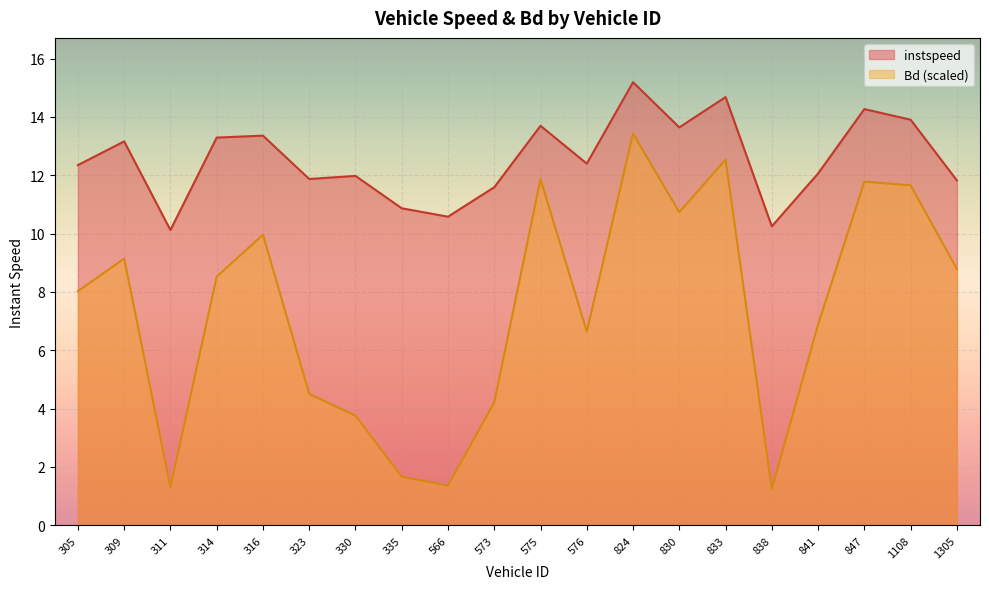

What is the difference between the highest and lowest values at 314?

4.8